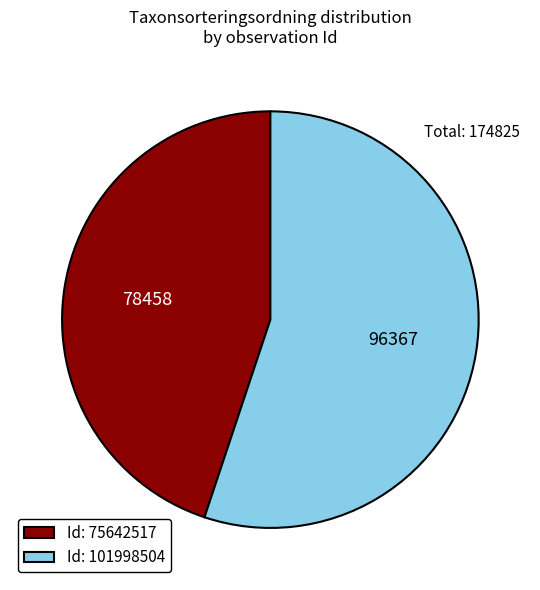

Count the number of slices in the pie.

2